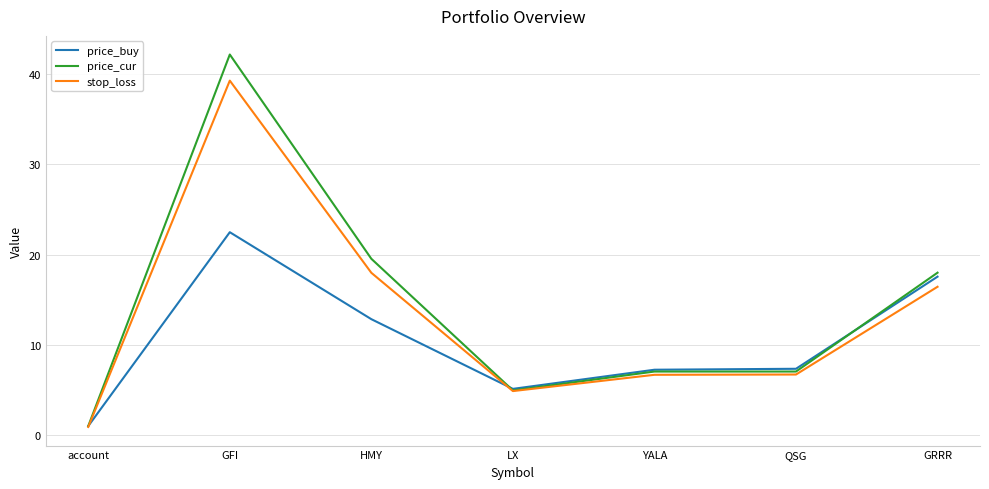

Rank the series by their maximum value, from highest to lowest.

price_cur, stop_loss, price_buy